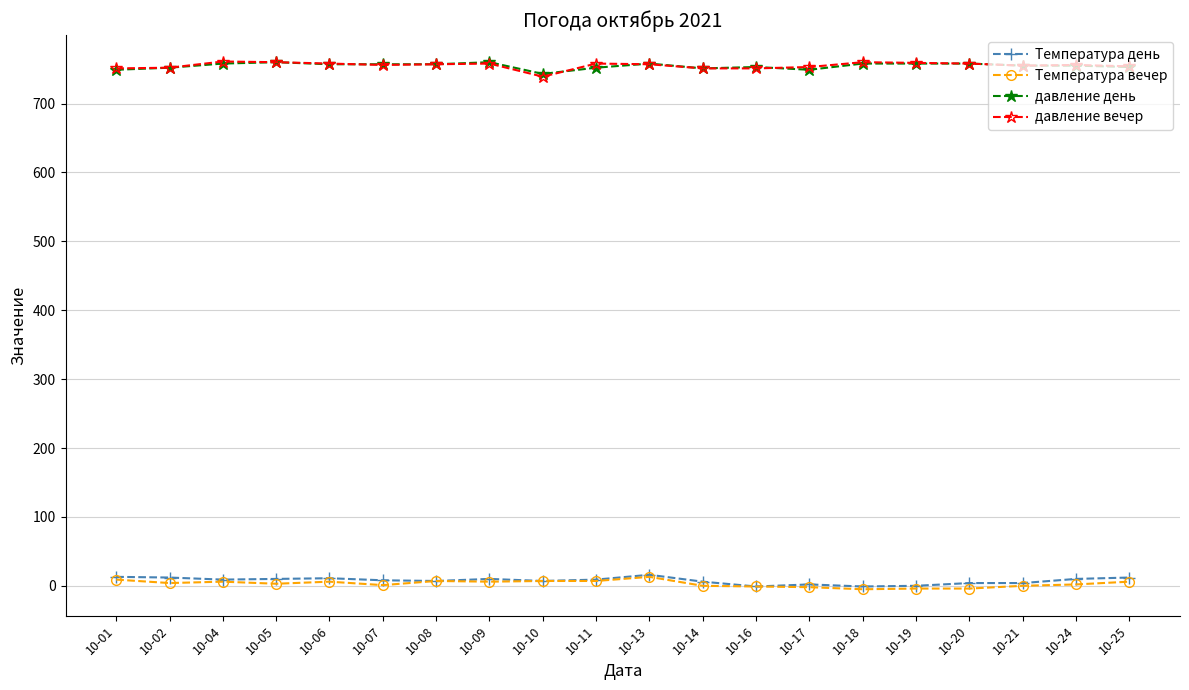

What is the value of the Температура день point at the 10th from the left?

9